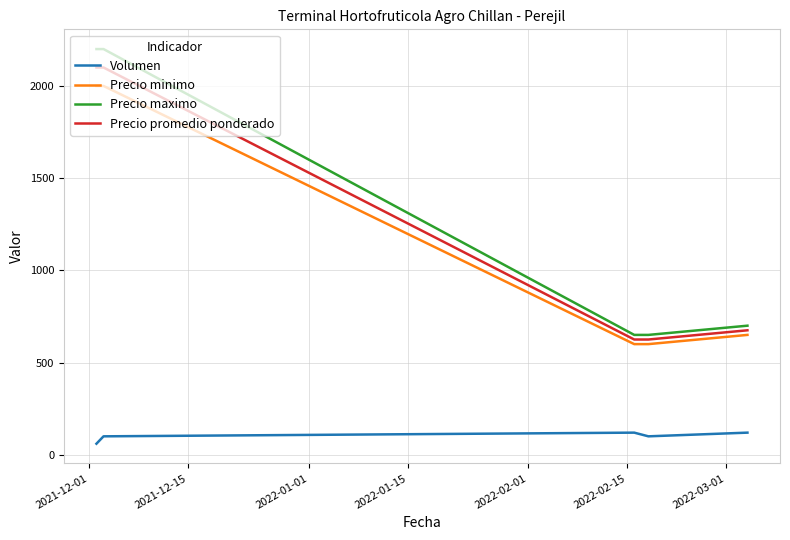

True or false: Precio maximo and Volumen intersect in this chart.

False